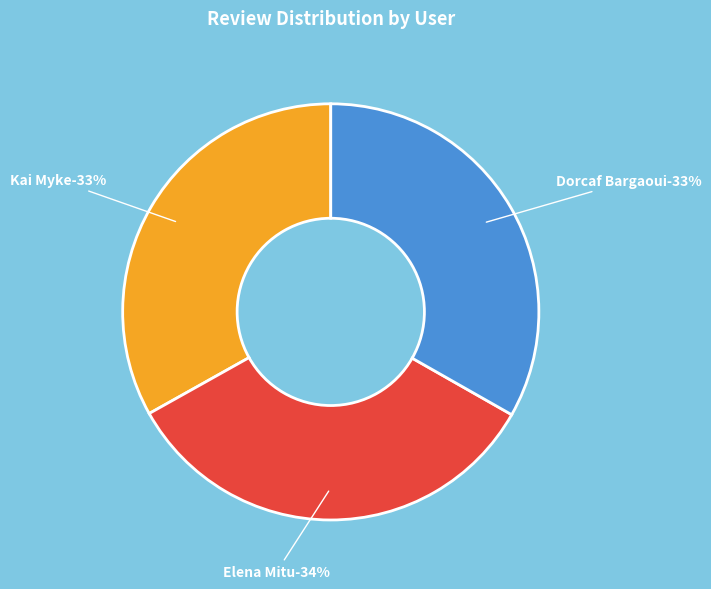

Is it true that Kai Myke is 33% of the pie?

True